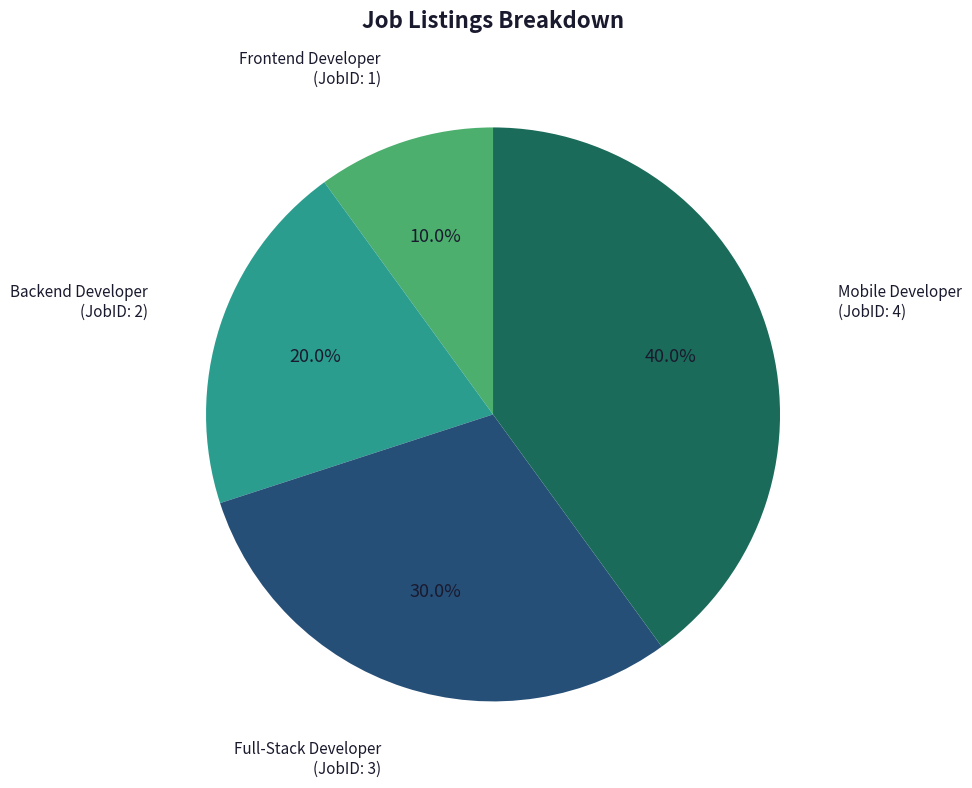

Does any single category account for the majority?

No